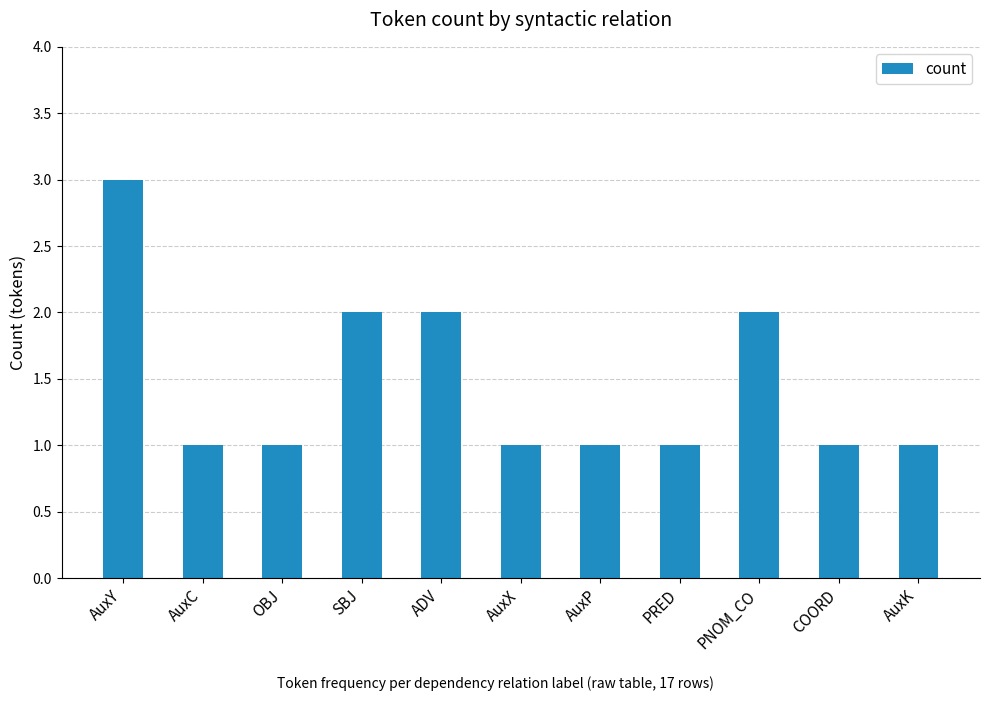

What position from the left is AuxK?

11